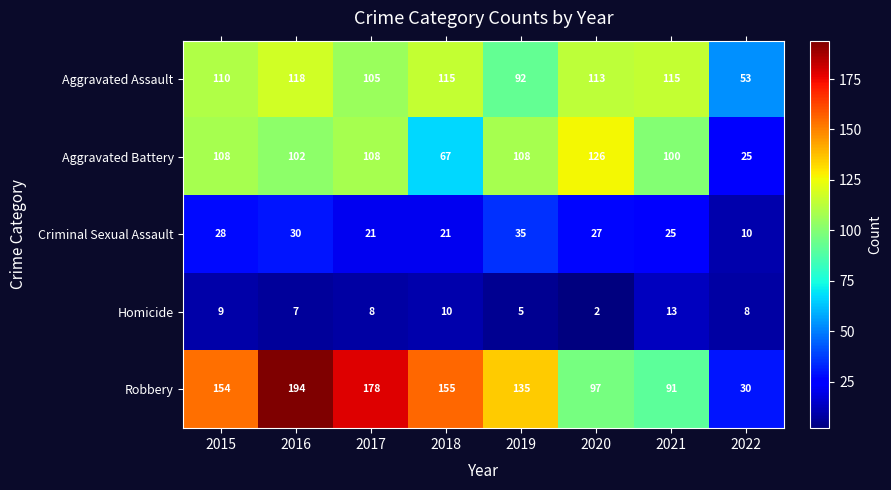

What value does the Aggravated Battery series have at 2020, to the nearest 50?

150